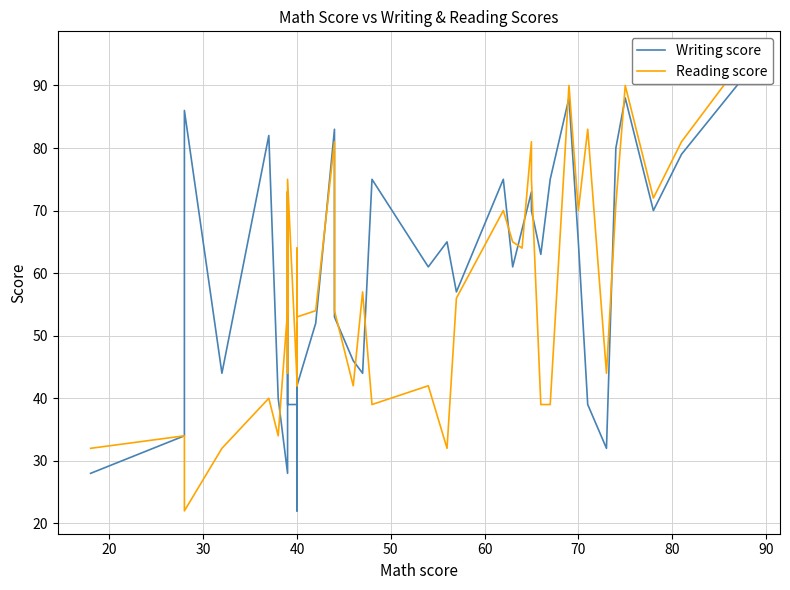

What is the average value of the Reading score series?

57